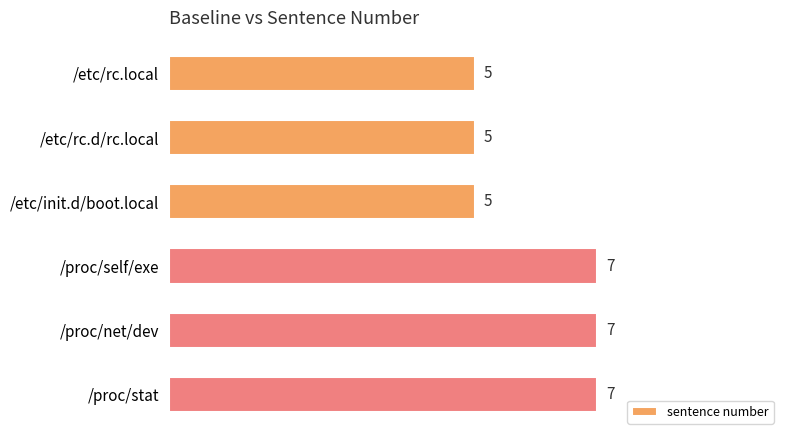

What is the sum of all values?

36